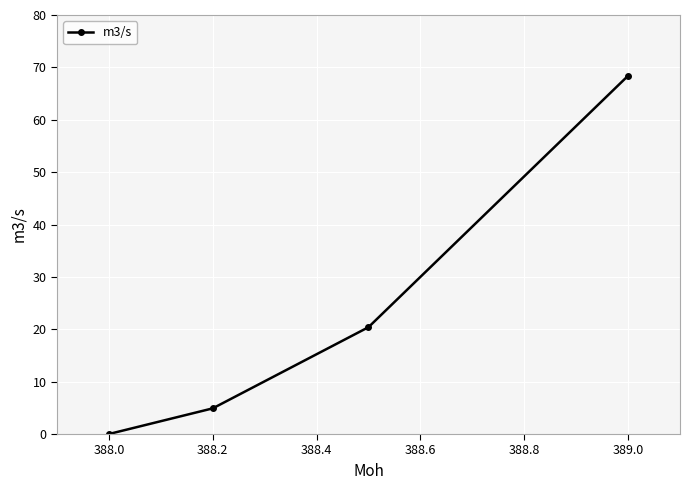

What is the difference between the maximum and minimum values?

68.4